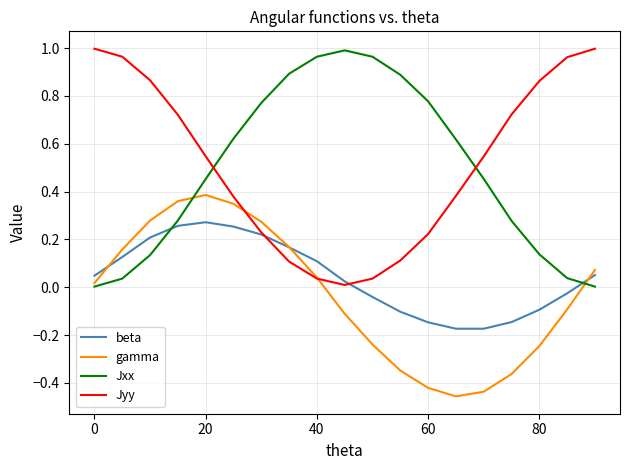

True or false: Jxx and beta cross at least once.

True